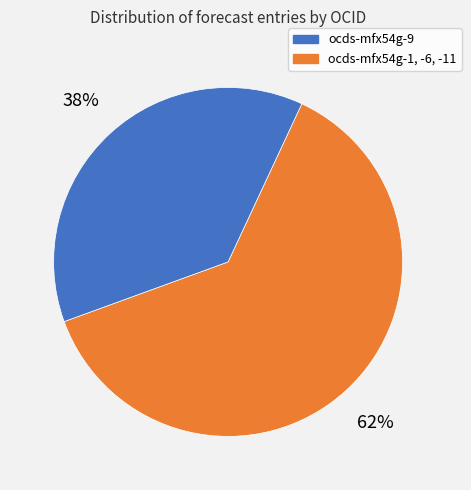

Is there a majority slice in this chart?

Yes